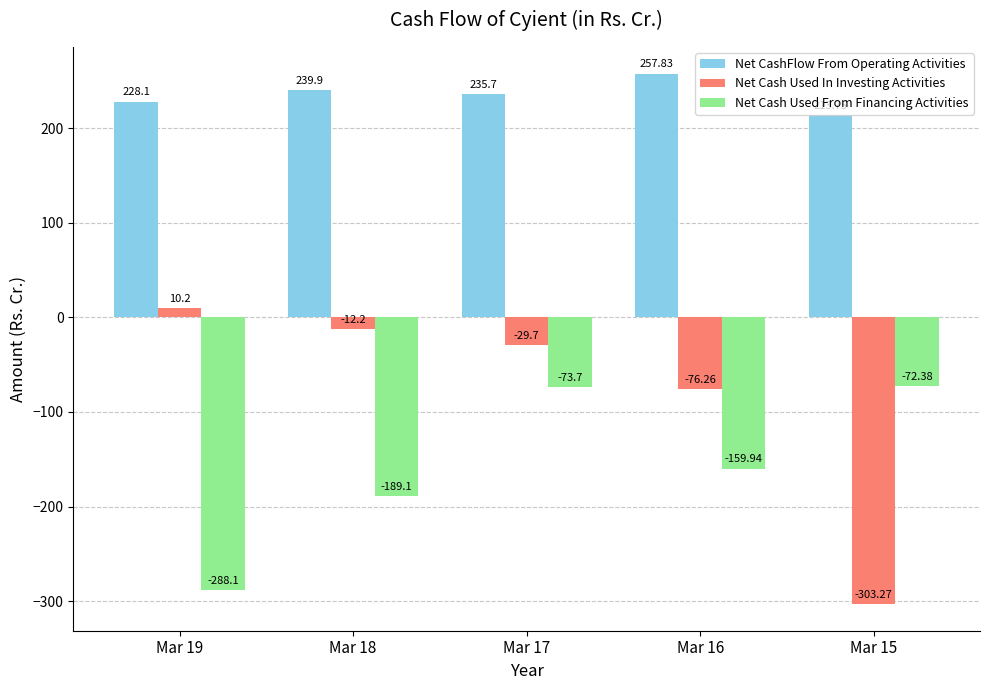

List the series in order of their peak value, highest first.

Net CashFlow From Operating Activities, Net Cash Used In Investing Activities, Net Cash Used From Financing Activities